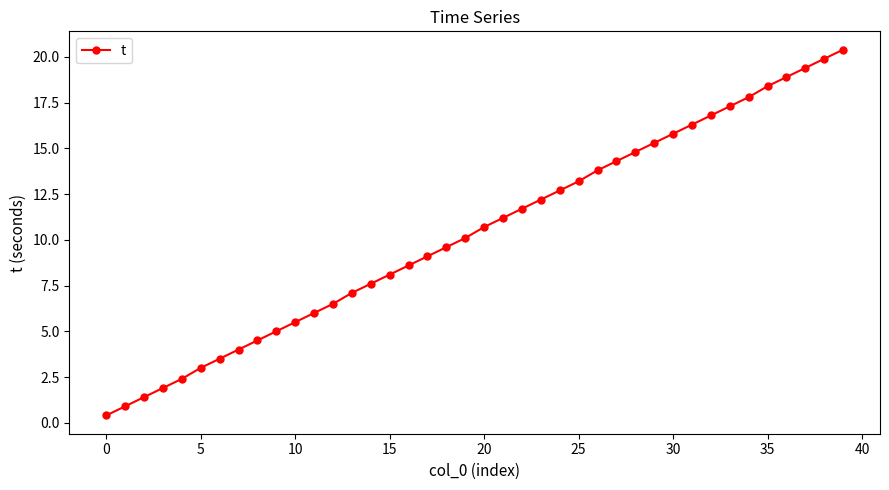

True or false: there are more than 2 points higher than both neighbors.

False